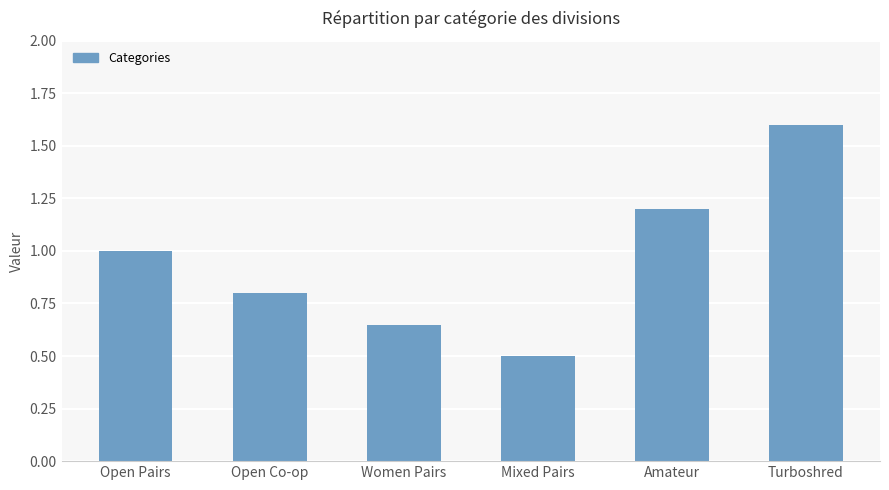

Does the chart contain any negative values?

No